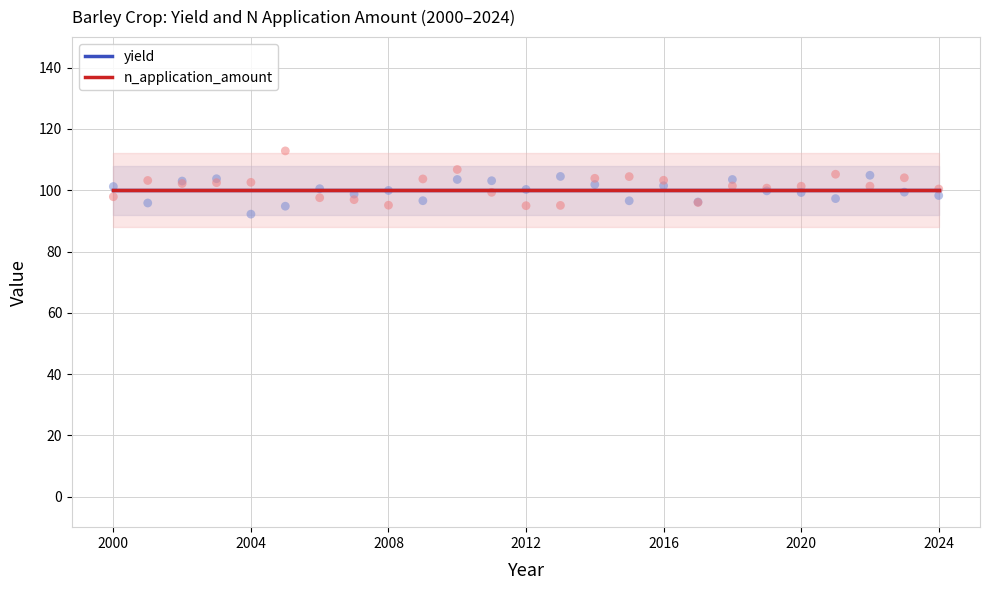

Which series has the largest Y range (max minus min)?

n_application_amount (scatter)